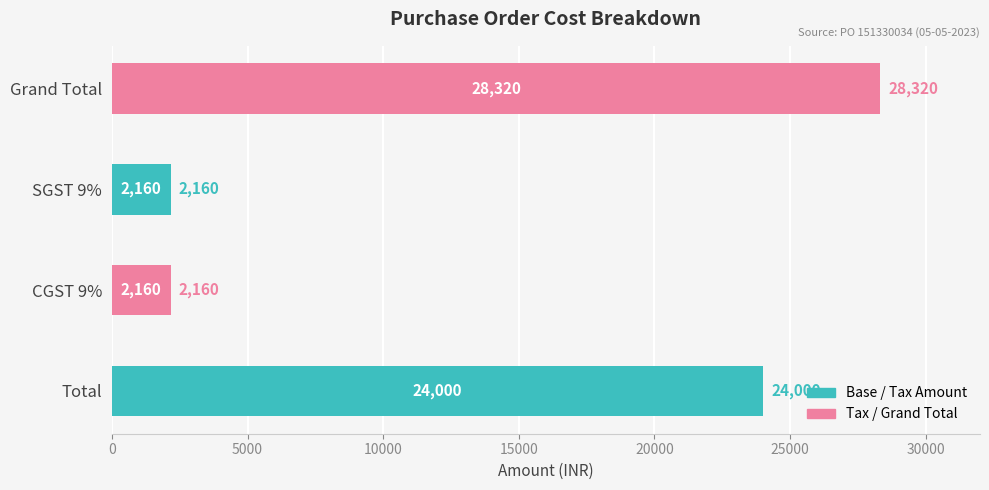

What is the greatest value displayed?

28320